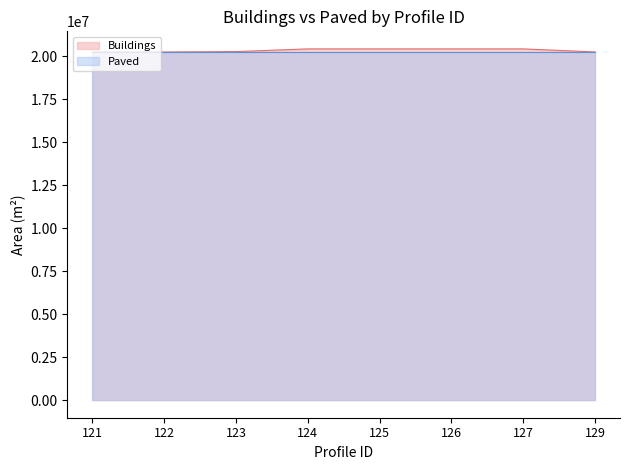

Rank the series by their maximum value, from lowest to highest.

Paved, Buildings